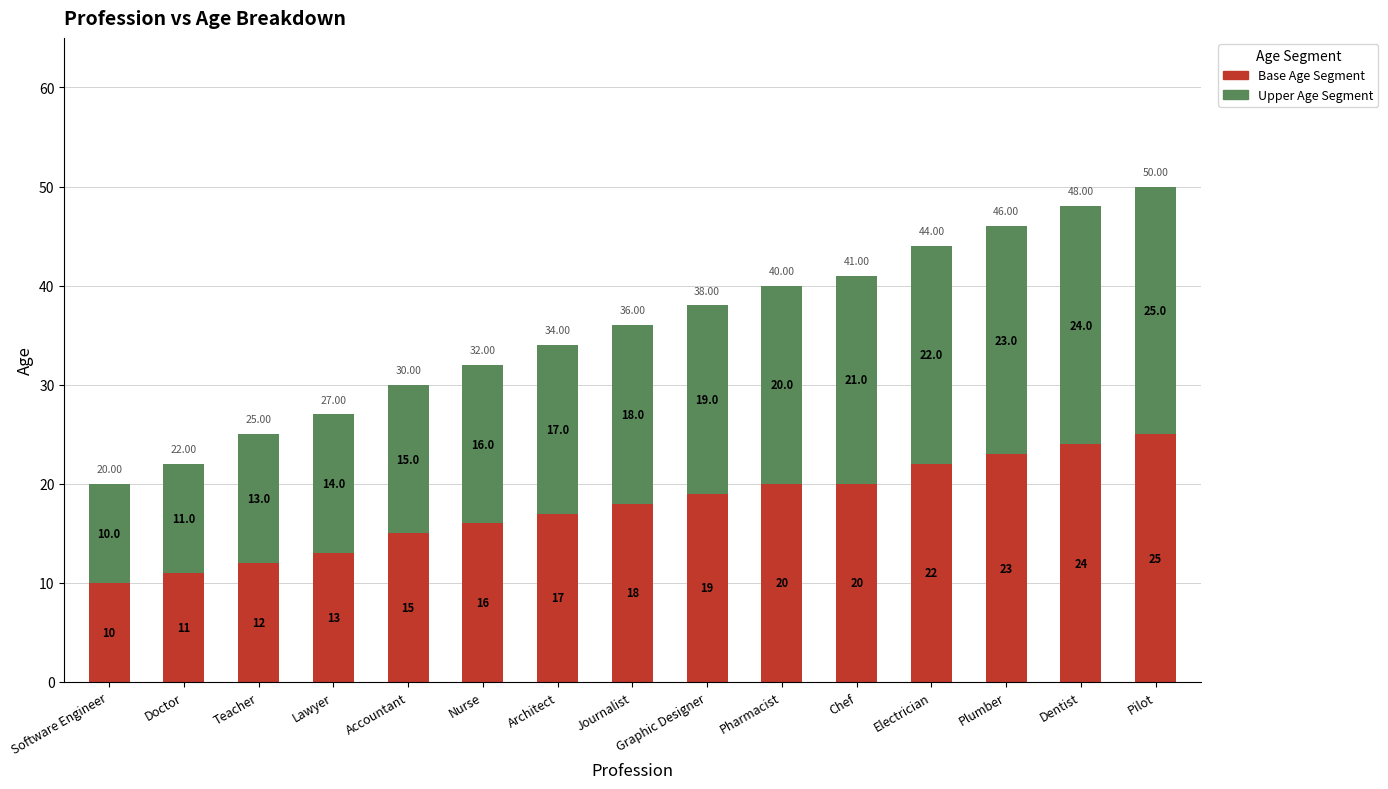

Which category has the lowest value in the Base Age Segment series?

Software Engineer